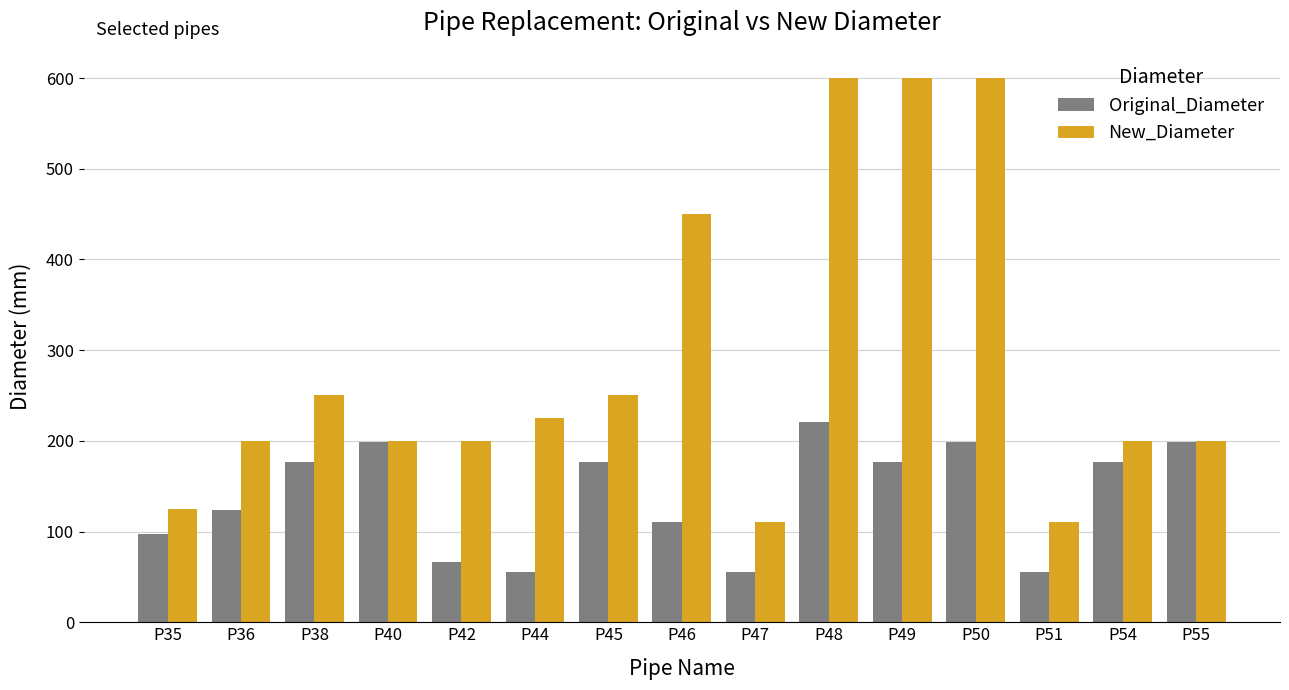

Reading left to right, what are all the values shown in this chart?

Original_Diameter: 96.8	123.4	176.2	198.2	66.0	54.9	176.2	110.2	54.9	220.4	176.2	198.2	54.9	176.2	198.2
New_Diameter: 125.0	200.0	250.0	200.0	200.0	225.0	250.0	450.0	110.0	600.0	600.0	600.0	110.0	200.0	200.0